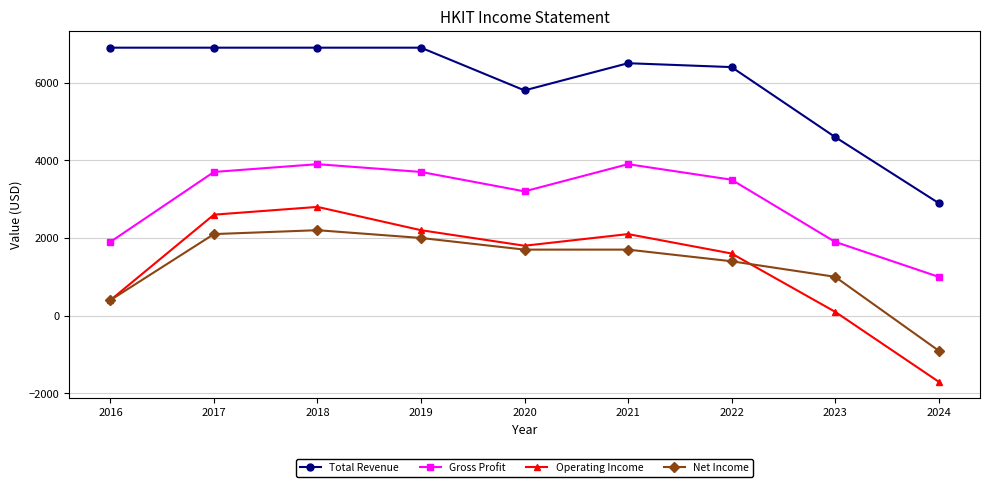

Does the chart display data point markers on the line(s)?

Yes